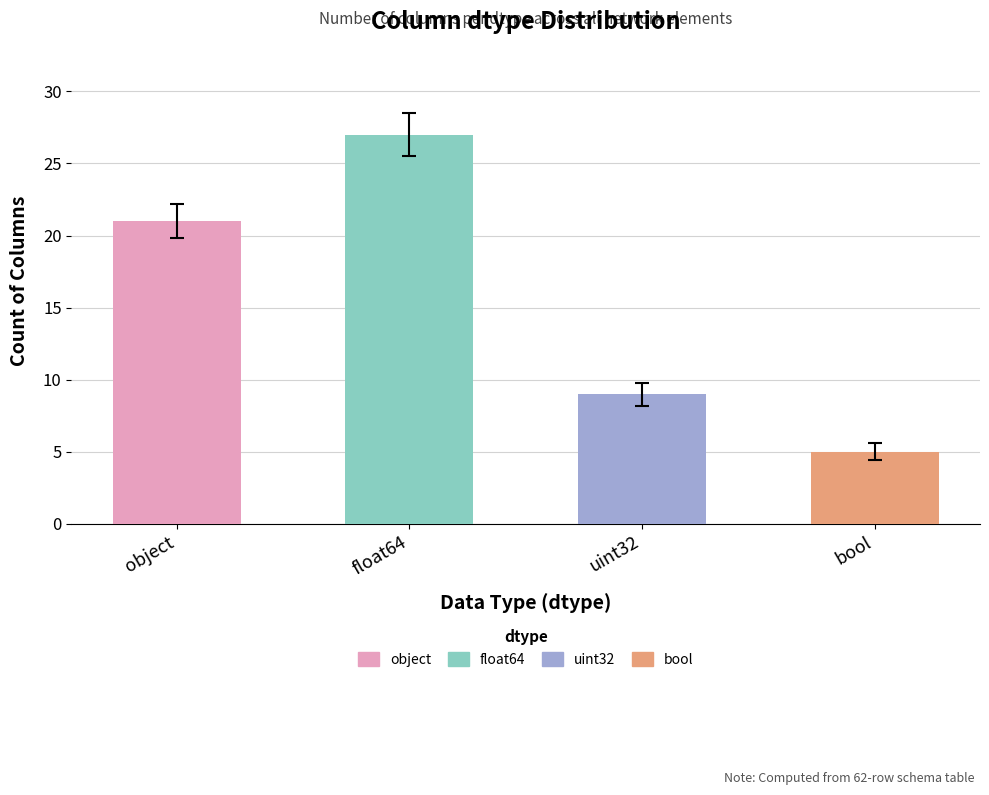

What is the difference between the values at bool and float64?

22